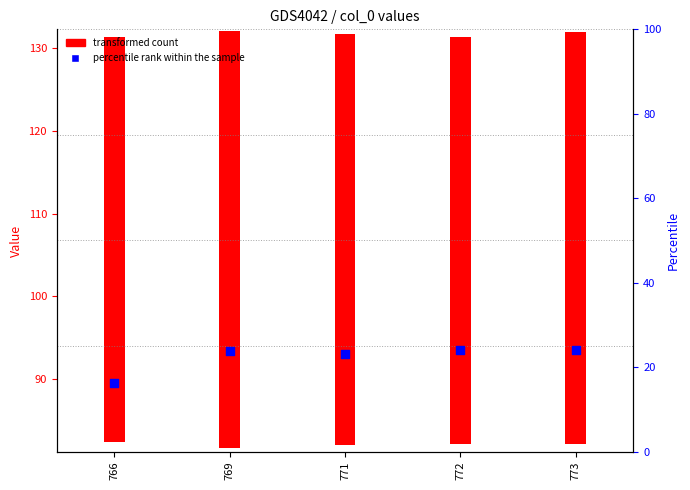

Approximately how many times larger is the value at 766 compared to 772?

1.0